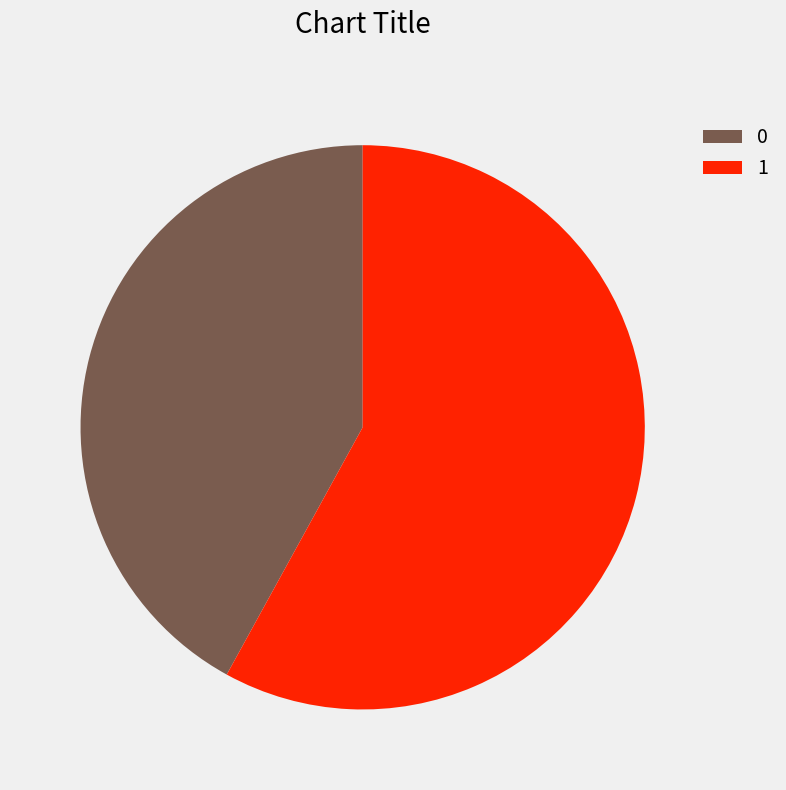

What is the ratio of the value at 1 to the value at 0?

1.4